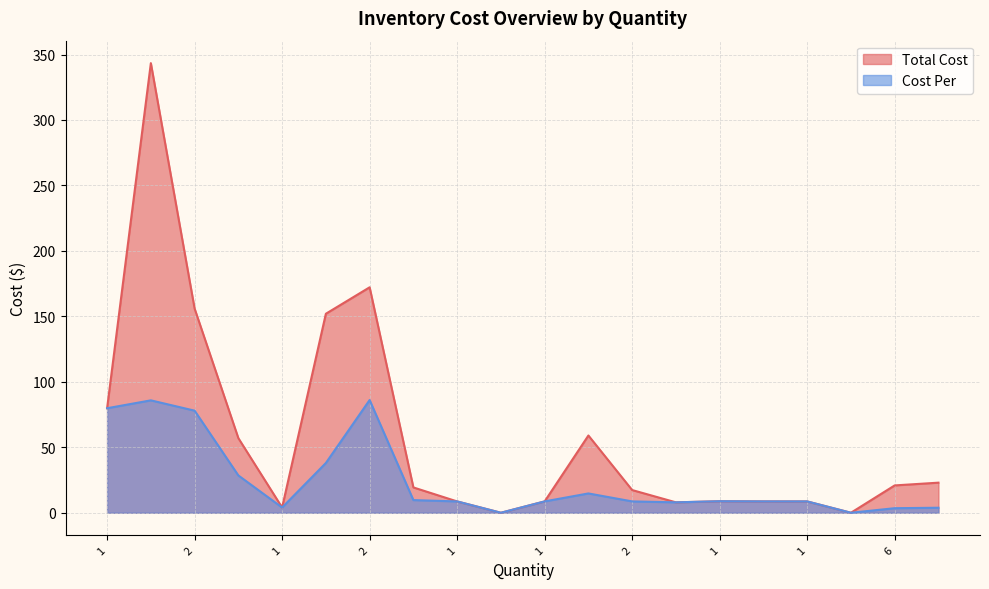

What is the difference between the maximum and minimum values in the Cost Per series?

86.1